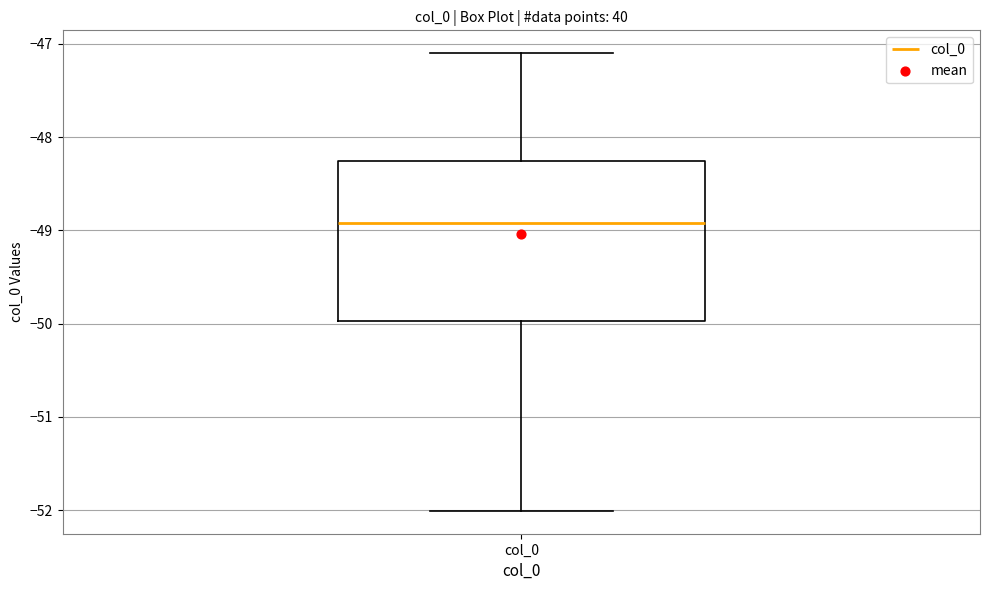

Where does the lower whisker of the box for col_0 end on the y-axis? The values are not printed on the chart, so give them approximately, as read against the axis.

-52.0